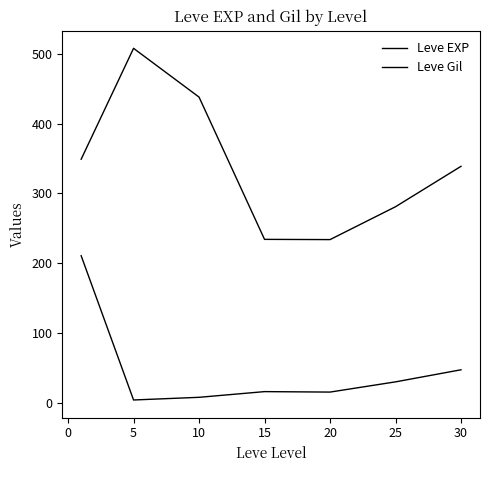

Is this an area chart (filled region under the line)?

No